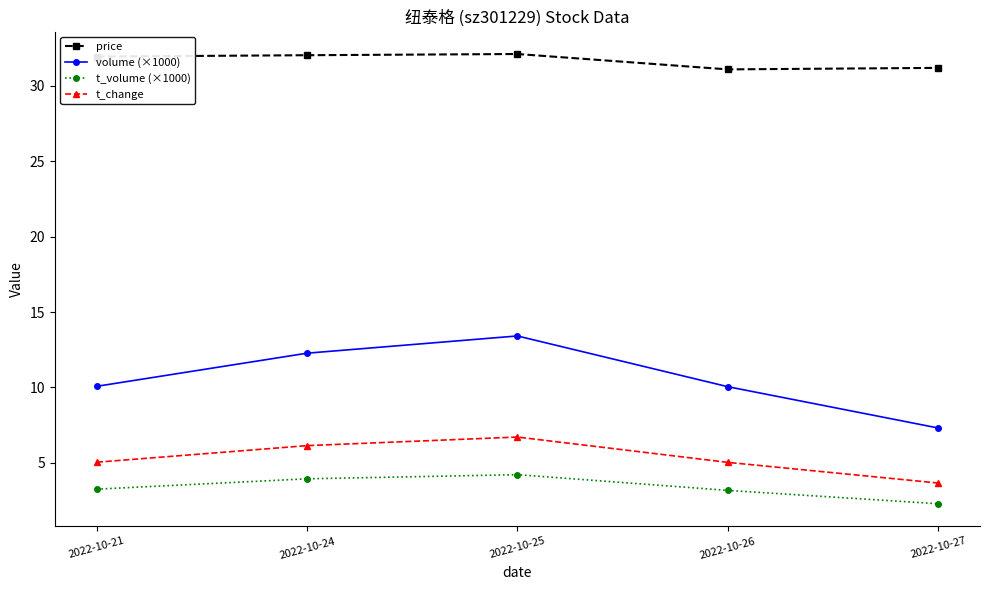

How many lines are shown in the chart?

4